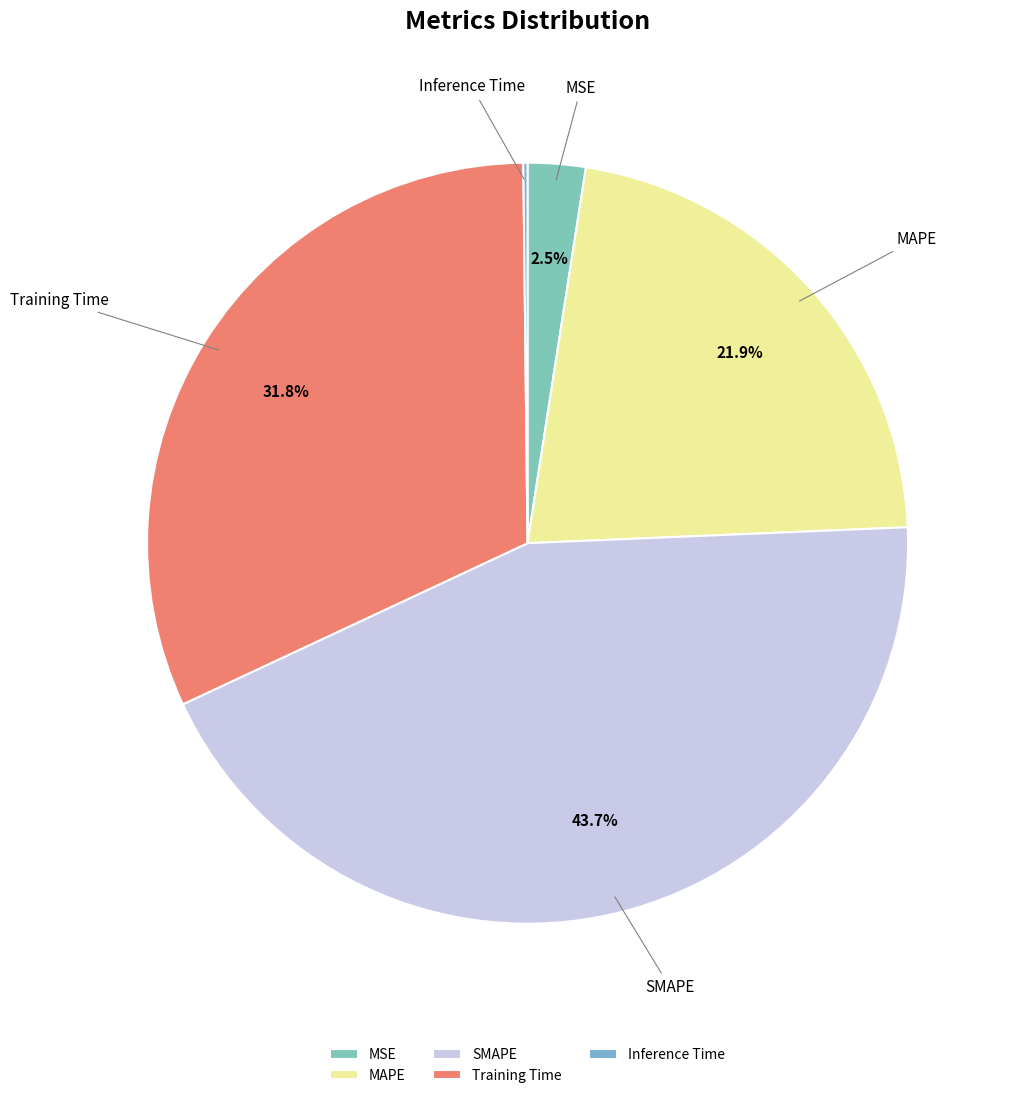

What portion of the pie excludes MAPE?

78.1%